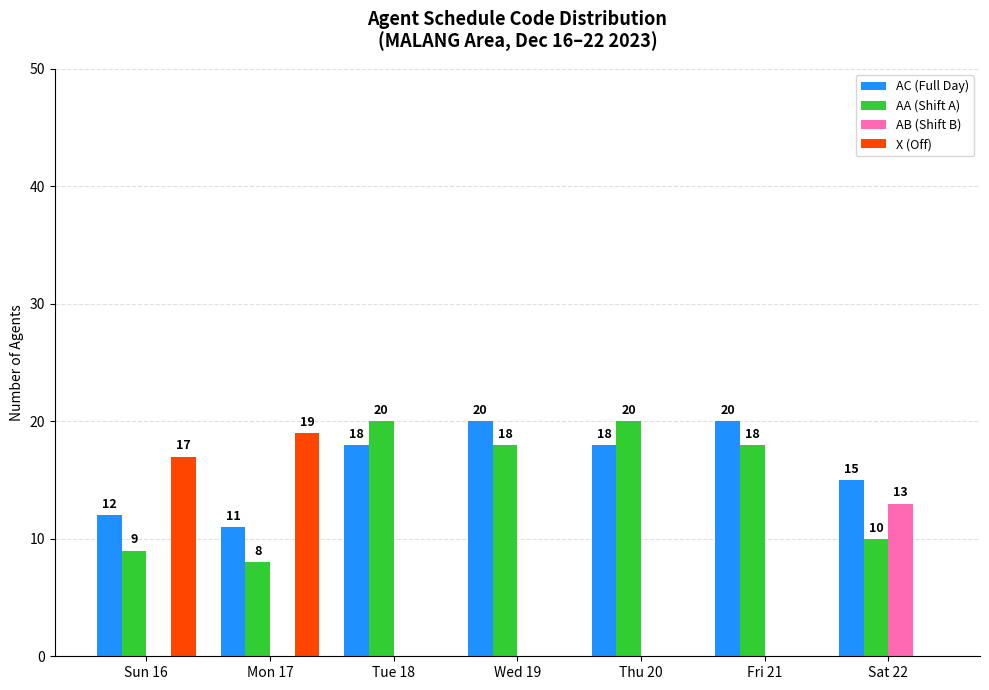

What is the sum of all AA (Shift A) values?

103